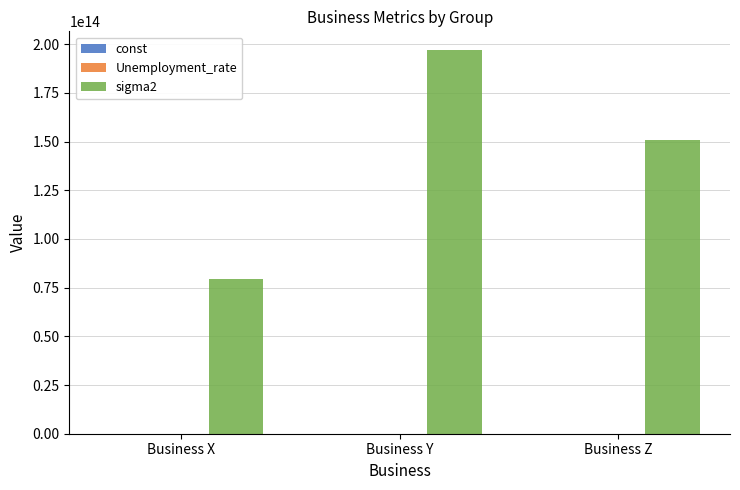

At which category is the sum across all series the highest?

Business Y